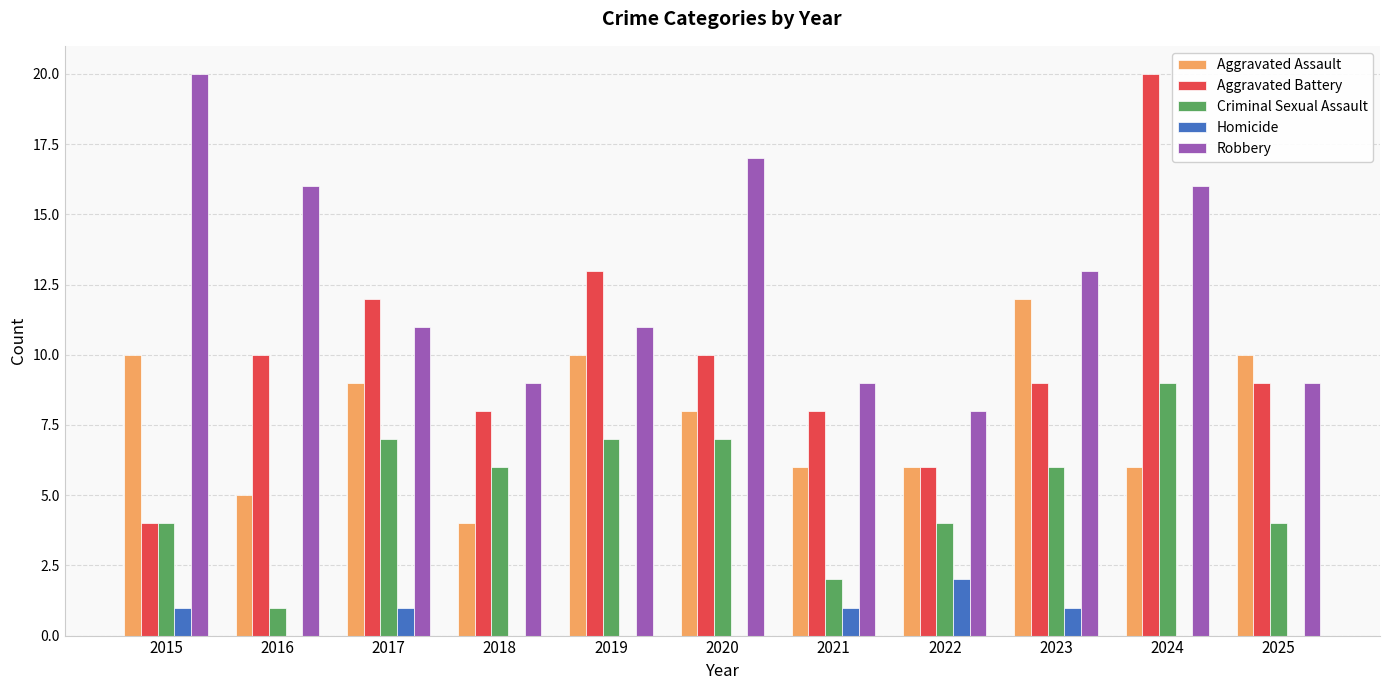

What is the greatest value displayed?

20